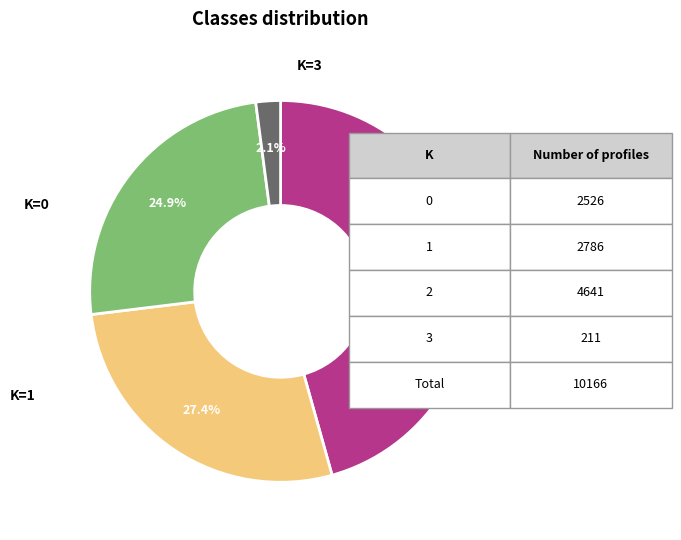

How many segments does this pie chart have?

4